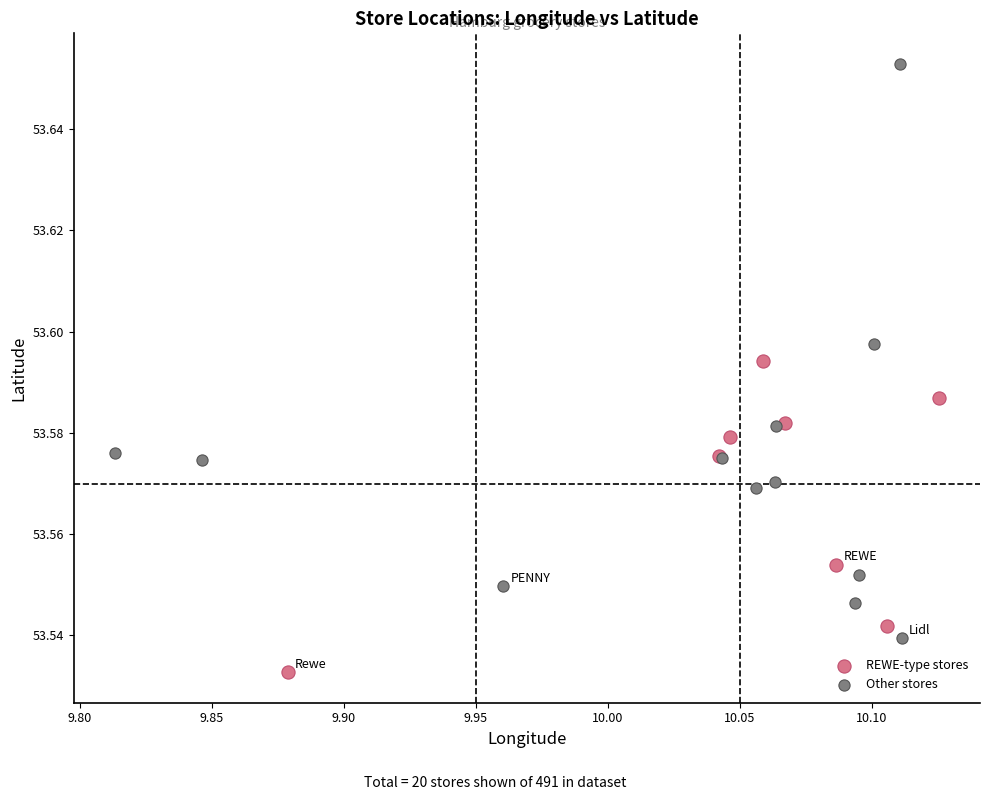

Which series has the largest Y range (max minus min)?

Other stores